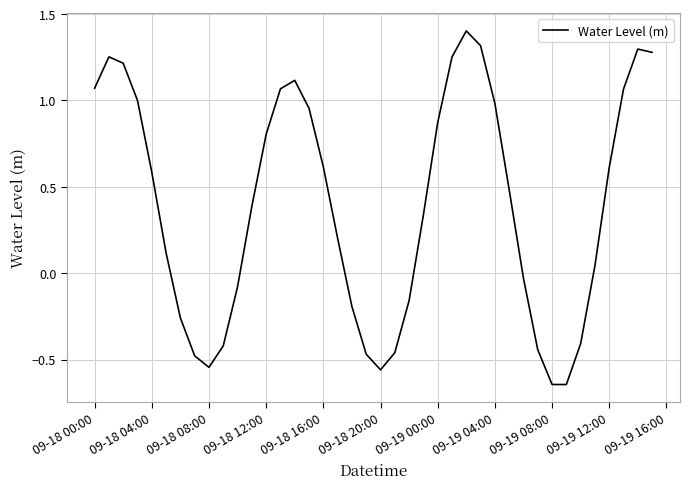

What is the maximum value shown in the chart?

1.4